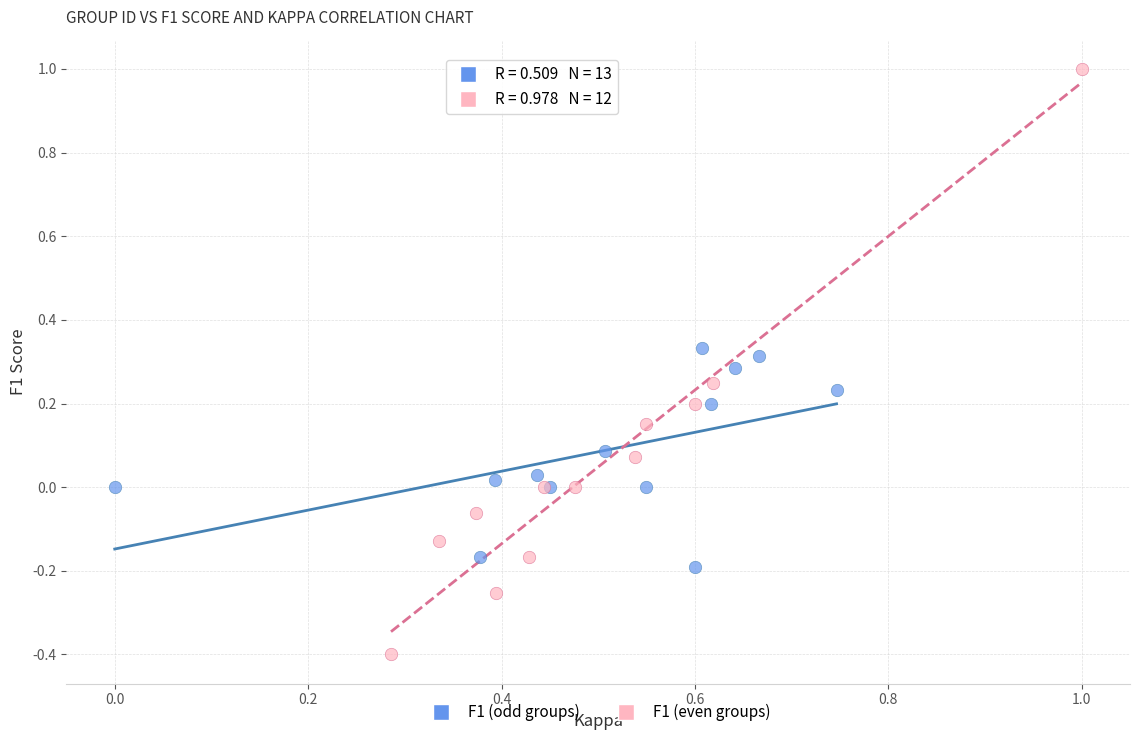

Which series has the largest Y range (max minus min)?

F1 (even groups)